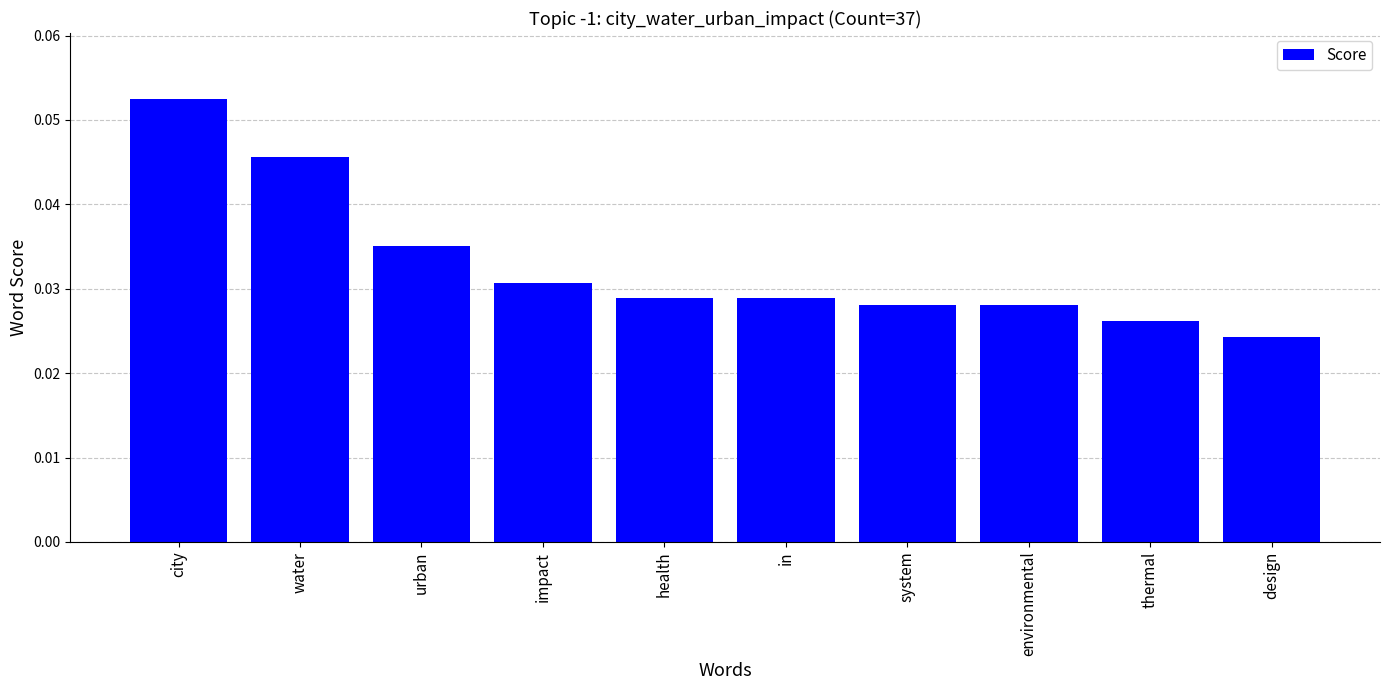

At which category does the chart reach its peak across all series?

city